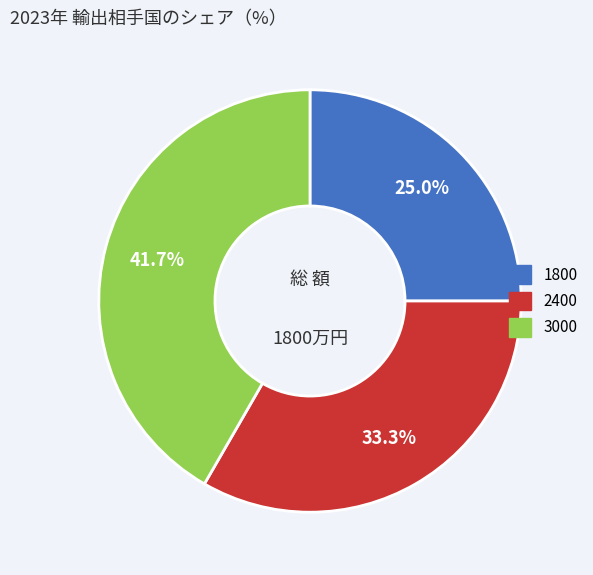

What is the total percentage of 3000 and 1800?

66.7%